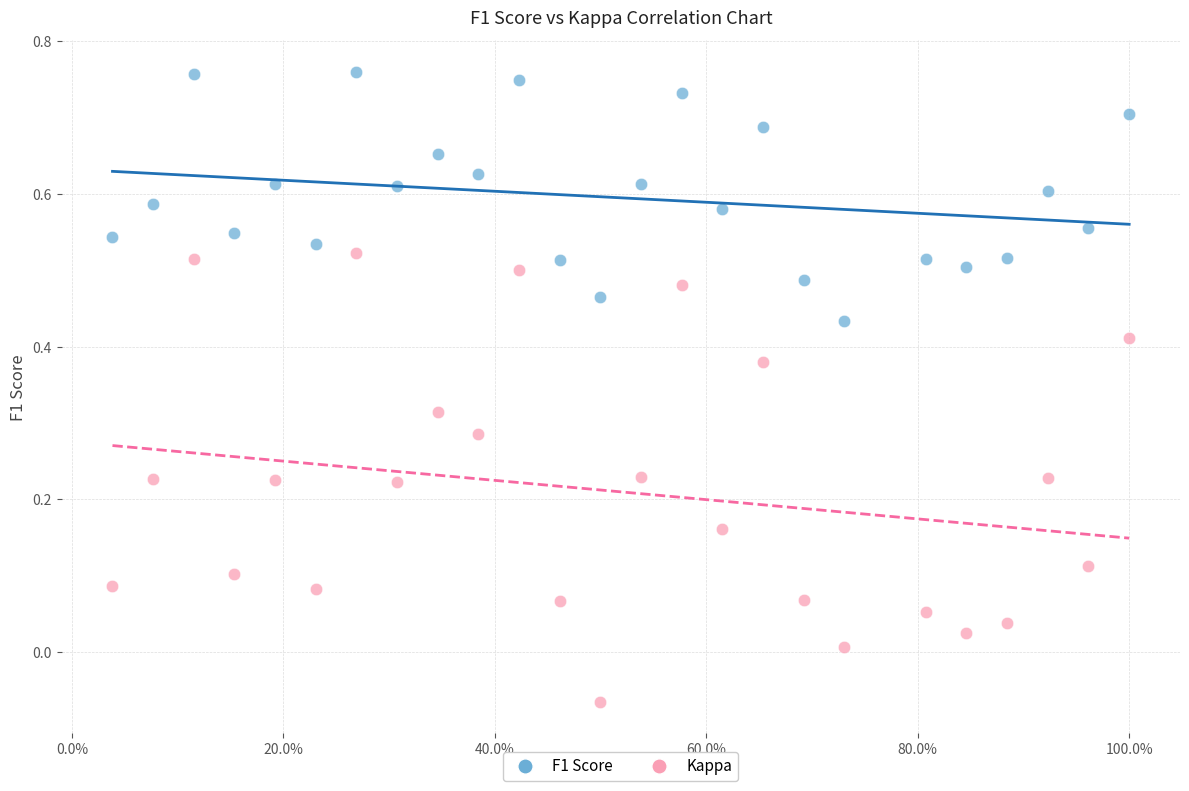

Which series reaches the minimum Y coordinate?

Kappa